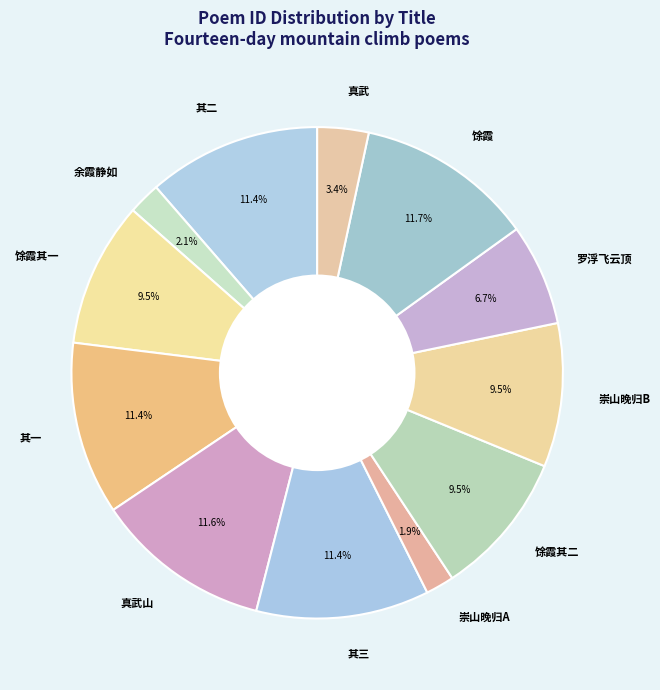

Is 馀霞 the majority of the pie?

No